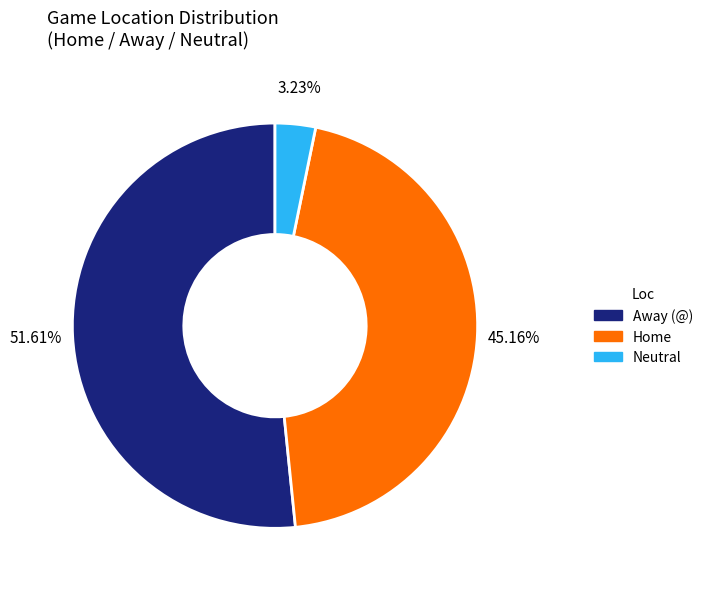

Which slice is the smallest?

Neutral